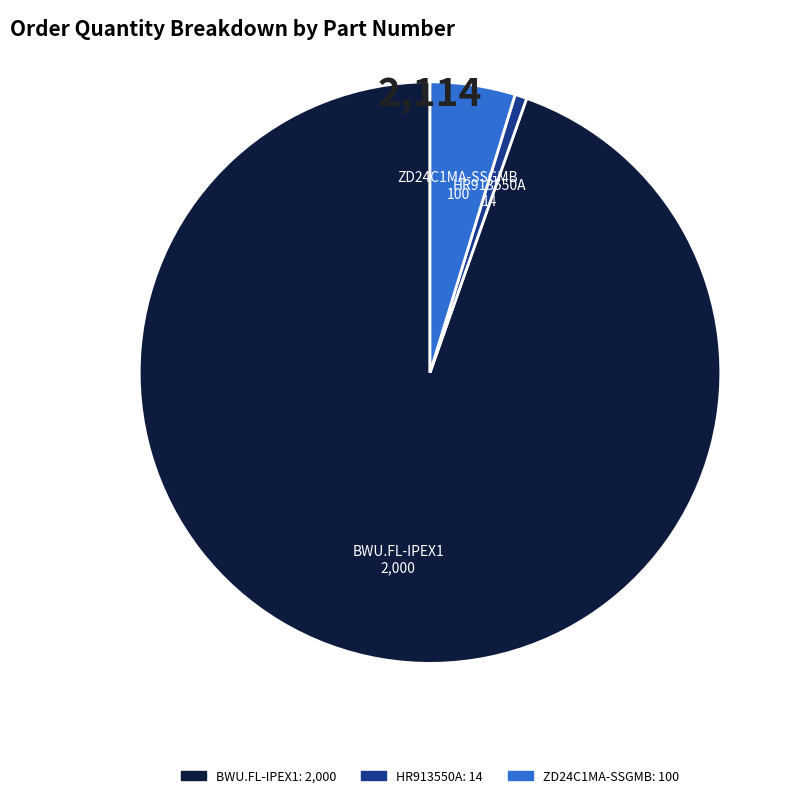

Is it true that HR913550A is 1% of the pie?

True